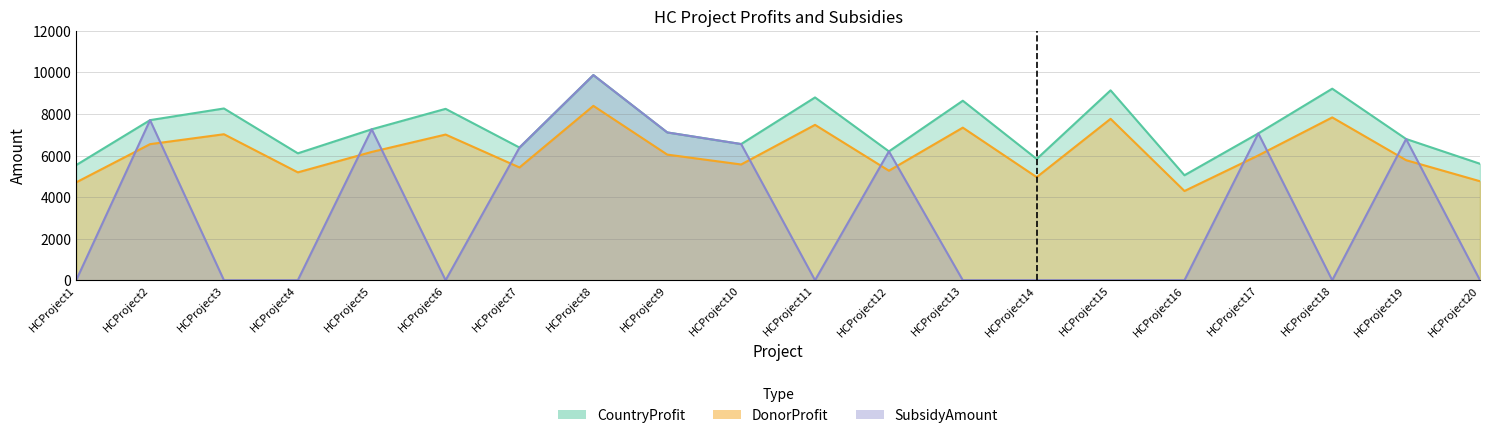

At which label does SubsidyAmount reach its peak?

HCProject8